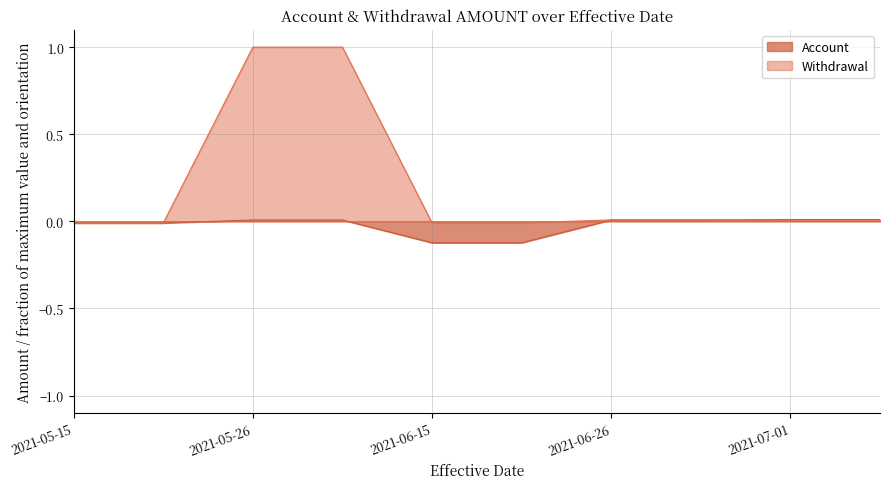

Which category has the lowest value in the Account series?

2021-06-15